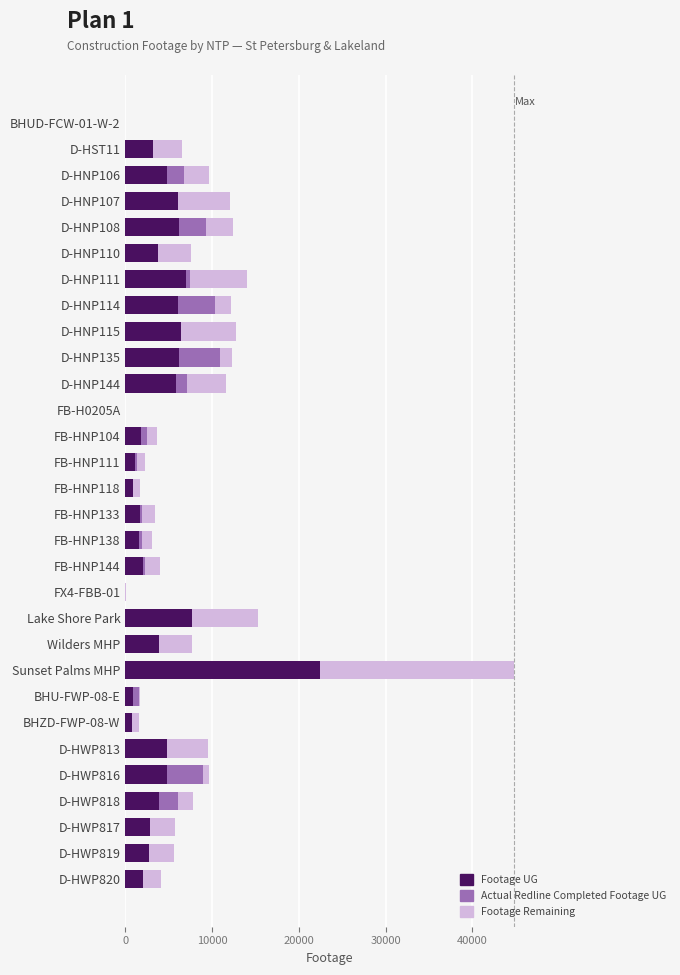

At which category is the sum across all series the highest?

Sunset Palms MHP